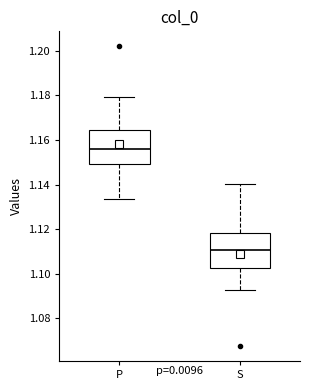

Reading left to right, transcribe this box plot: for each box, give where its median line is, the range the box spans, and where its two whiskers end, as read against the y-axis. The values are not printed on the chart, so give them approximately, as read against the axis.

P: median 1.156, box 1.150 to 1.164, whiskers 1.134 to 1.180
S: median 1.110, box 1.102 to 1.118, whiskers 1.092 to 1.140